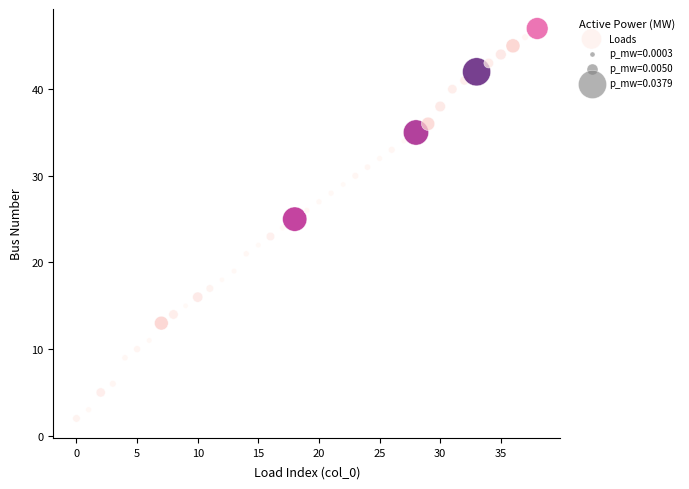

What is the range of Y values (max minus min)?

45